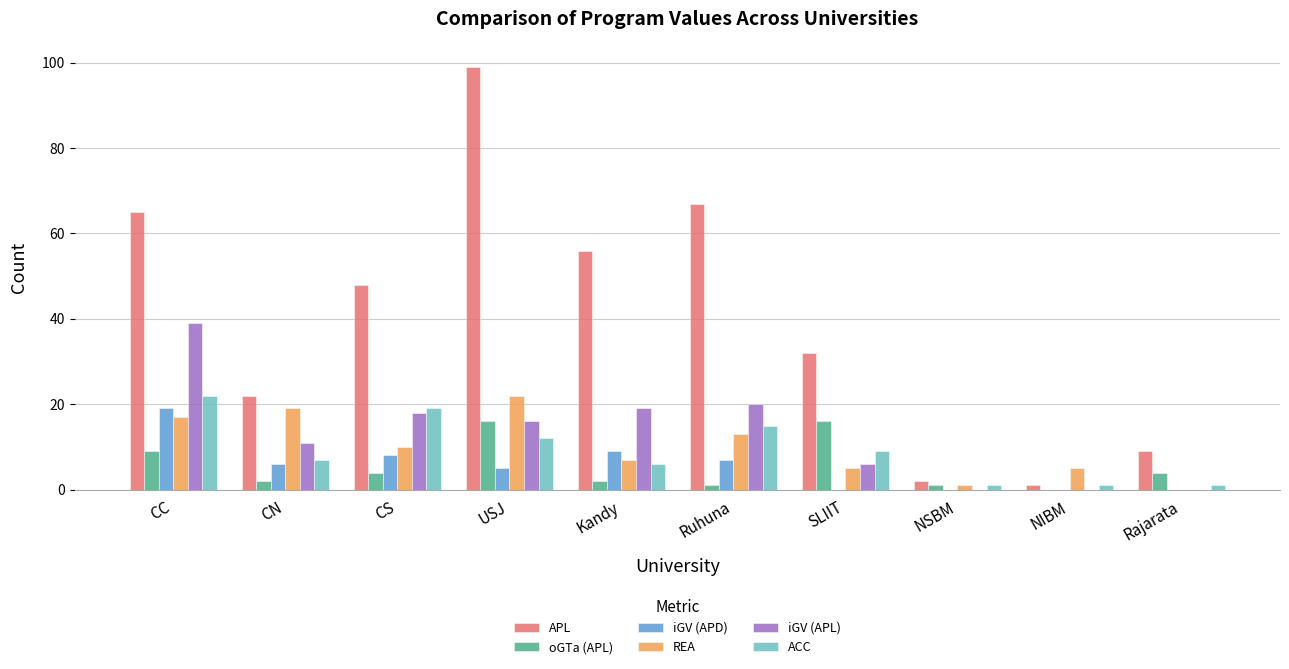

What is the sum of all REA values?

99